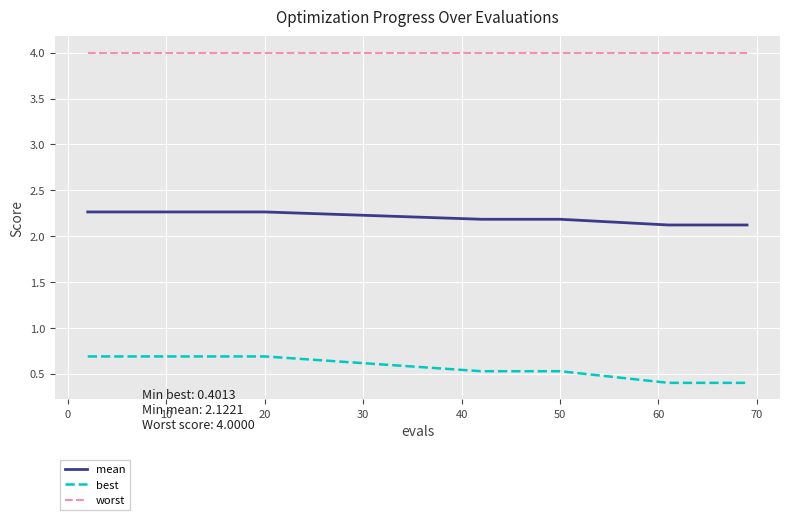

What is the minimum value for worst?

4.0